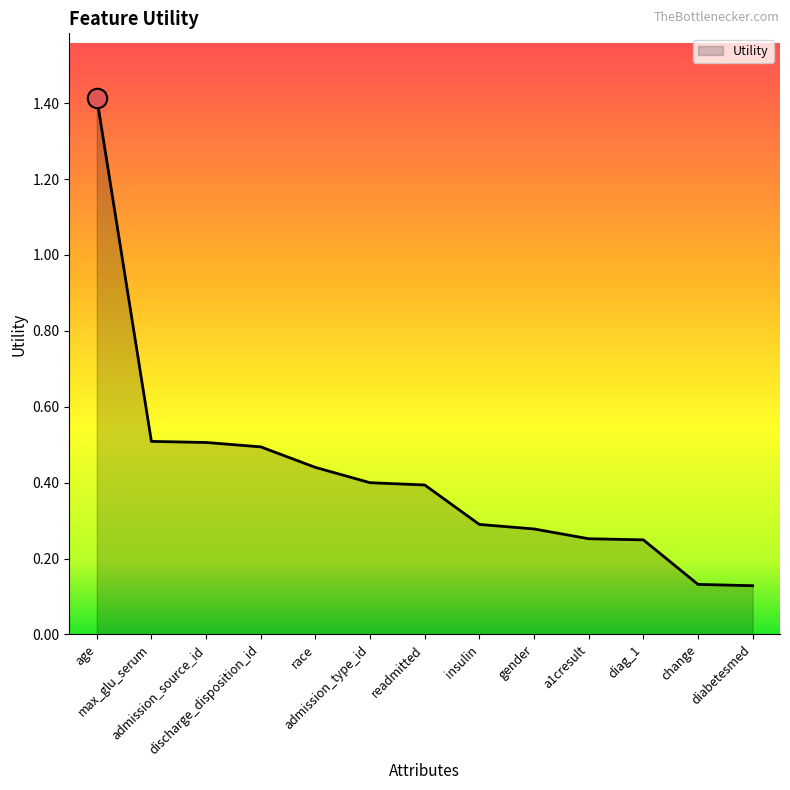

What is the greatest value displayed?

1.4